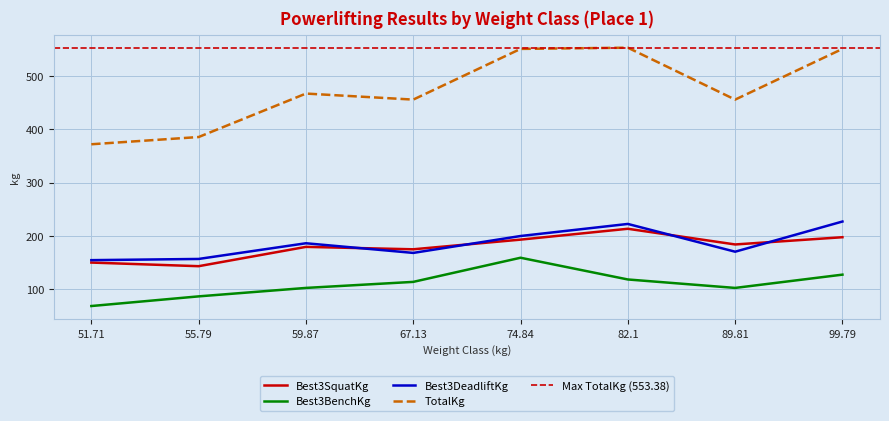

What is the difference between the TotalKg values at 74.84 and 67.13?

95.2